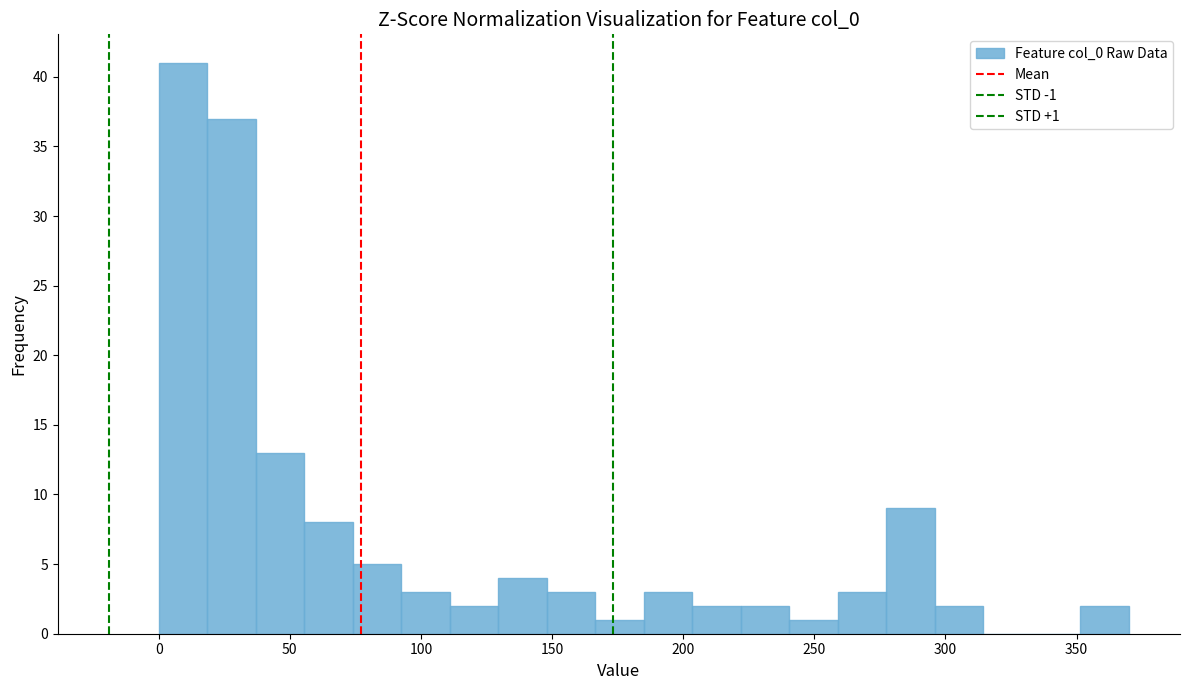

Read against the x-axis, roughly where is the centre of the tallest bar?

10